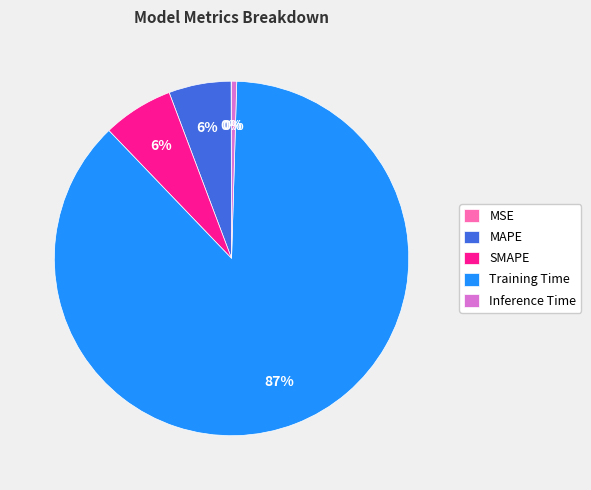

To the nearest percent, what is the combined percentage of MAPE and SMAPE?

12%